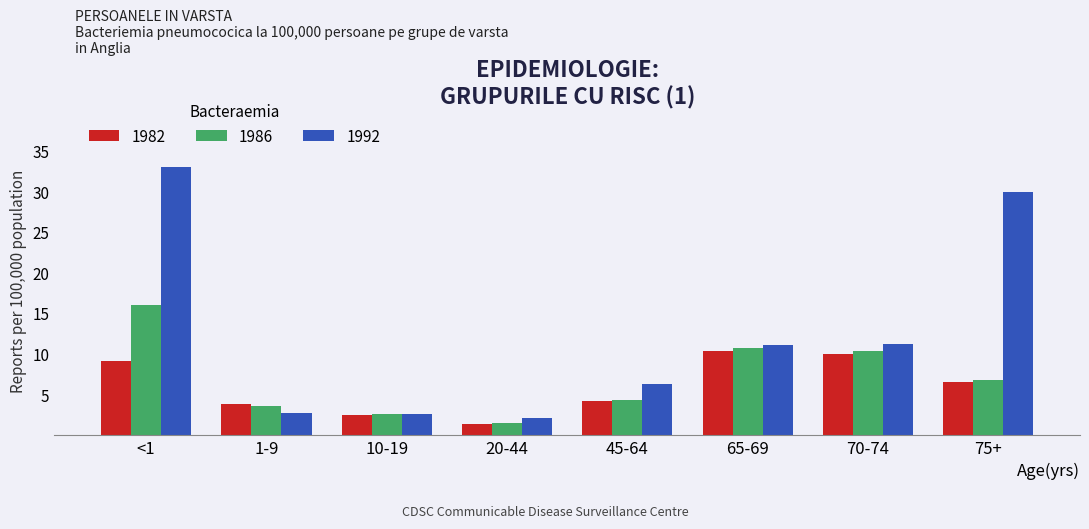

What are all the series names shown in the legend?

1982, 1986, 1992